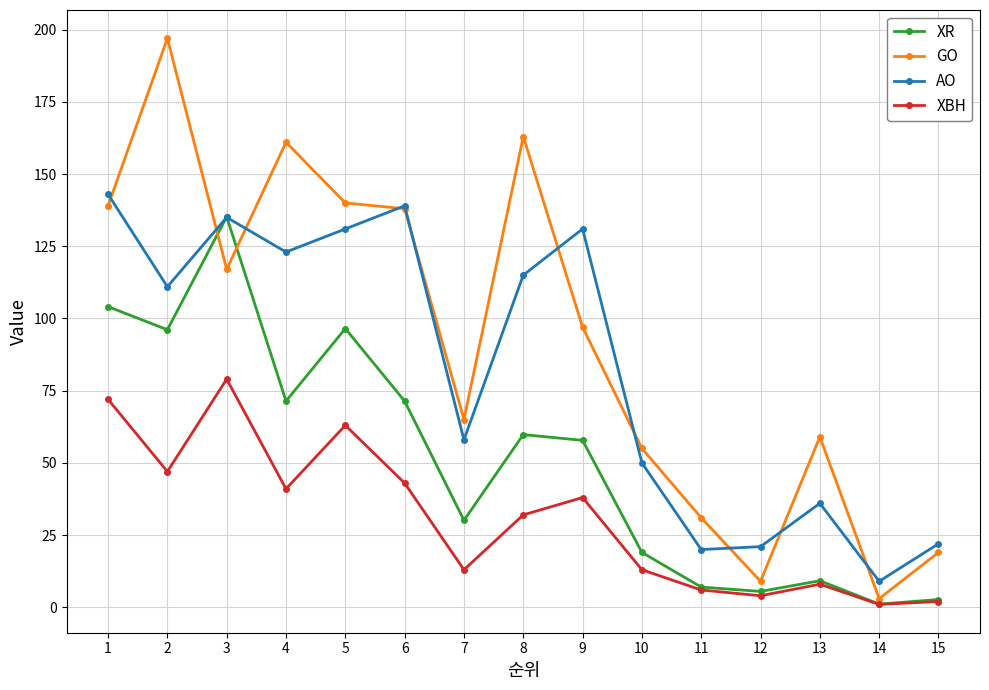

What is the value of the GO point at the 2nd from the left?

197.0